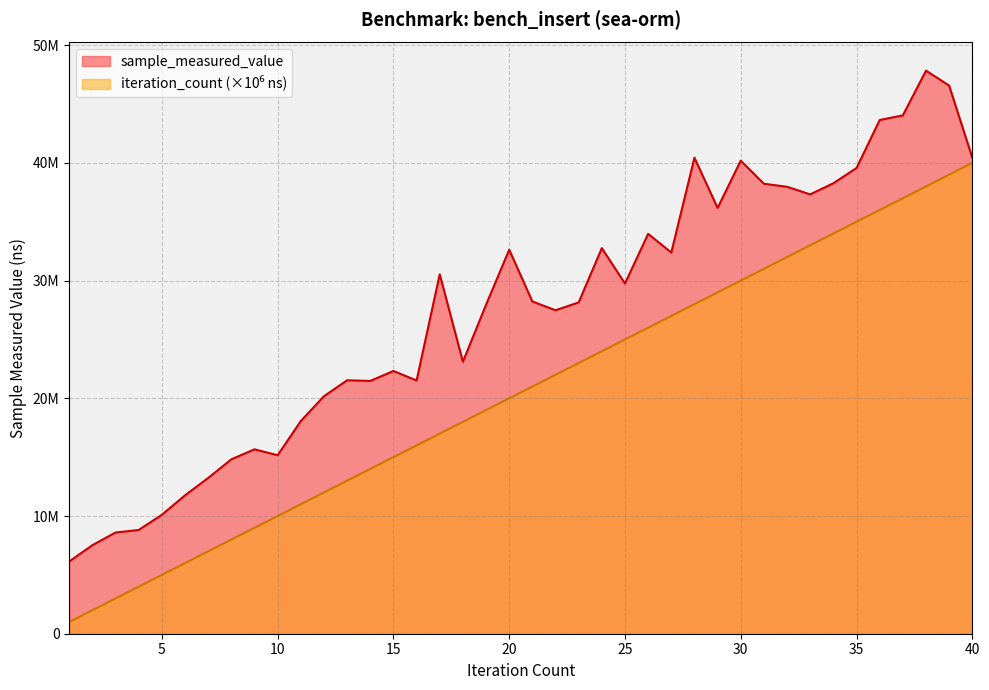

How many interior local peaks does the sample_measured_value series have?

10